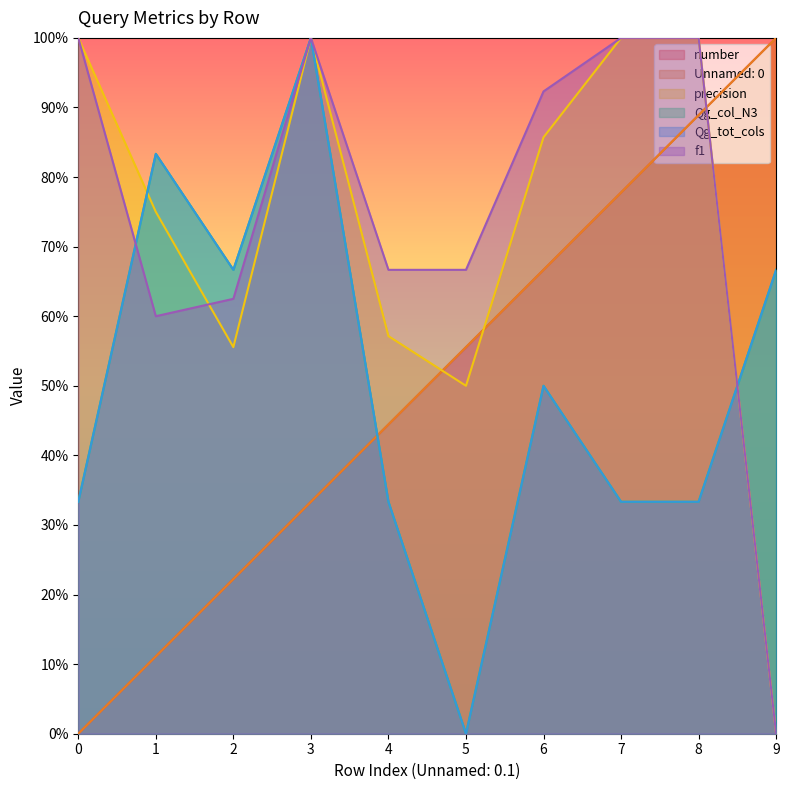

At how many categories does at least one series exceed 0?

10